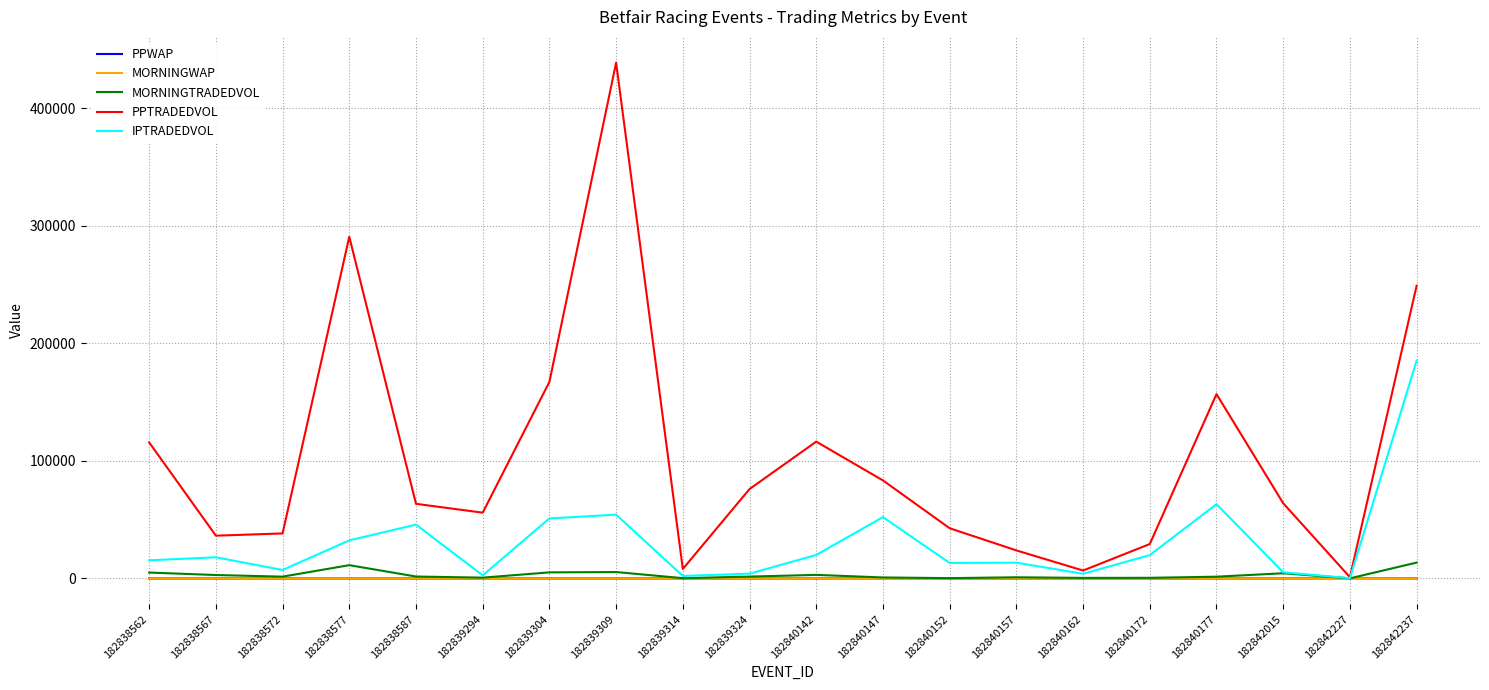

Is it true that PPWAP equals 4.7 at 182839324?

True